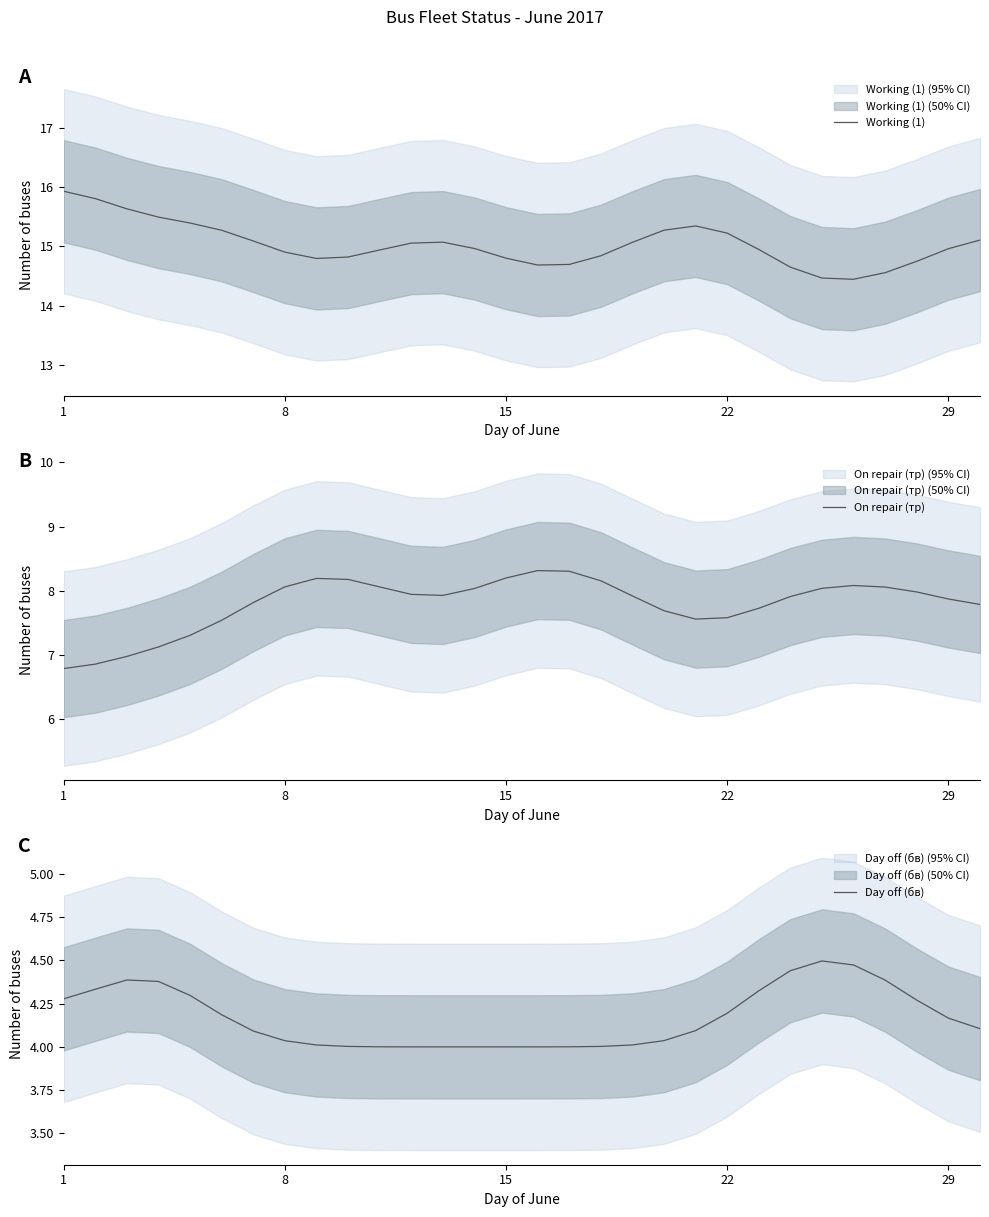

How many interior local valleys does the On repair (тр) series have?

2